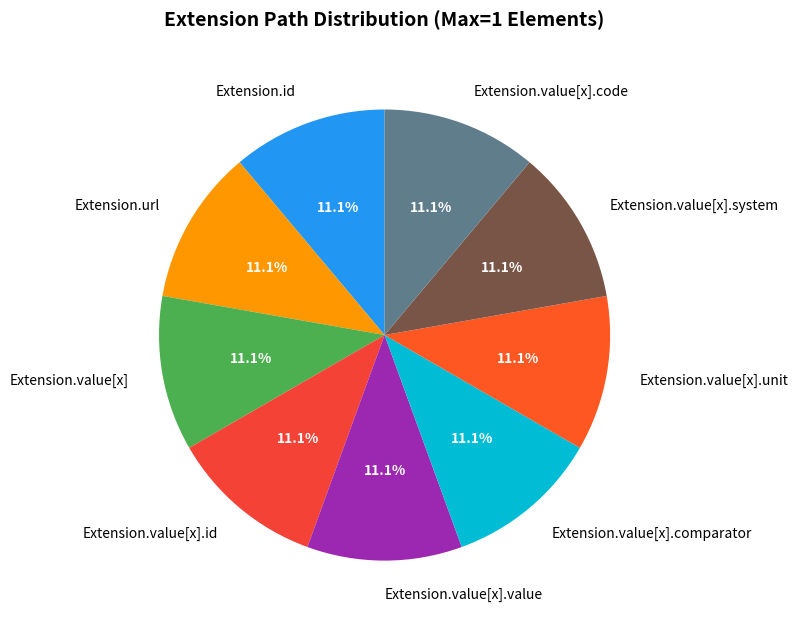

Count the number of slices in the pie.

9